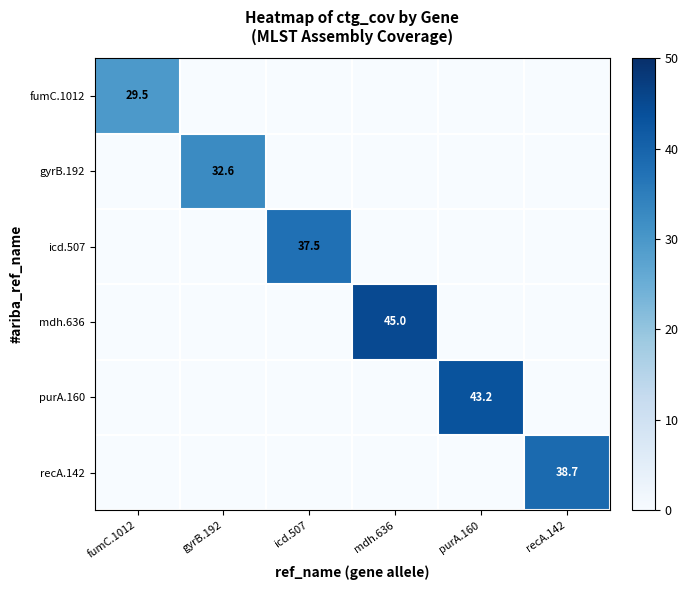

Which category has the highest value across all series?

mdh.636